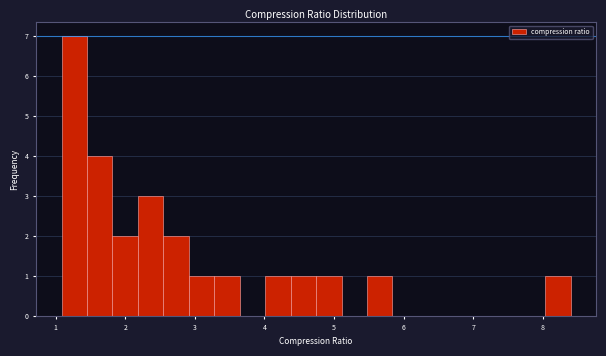

Read against the x-axis, roughly where is the centre of the tallest bar?

1.3